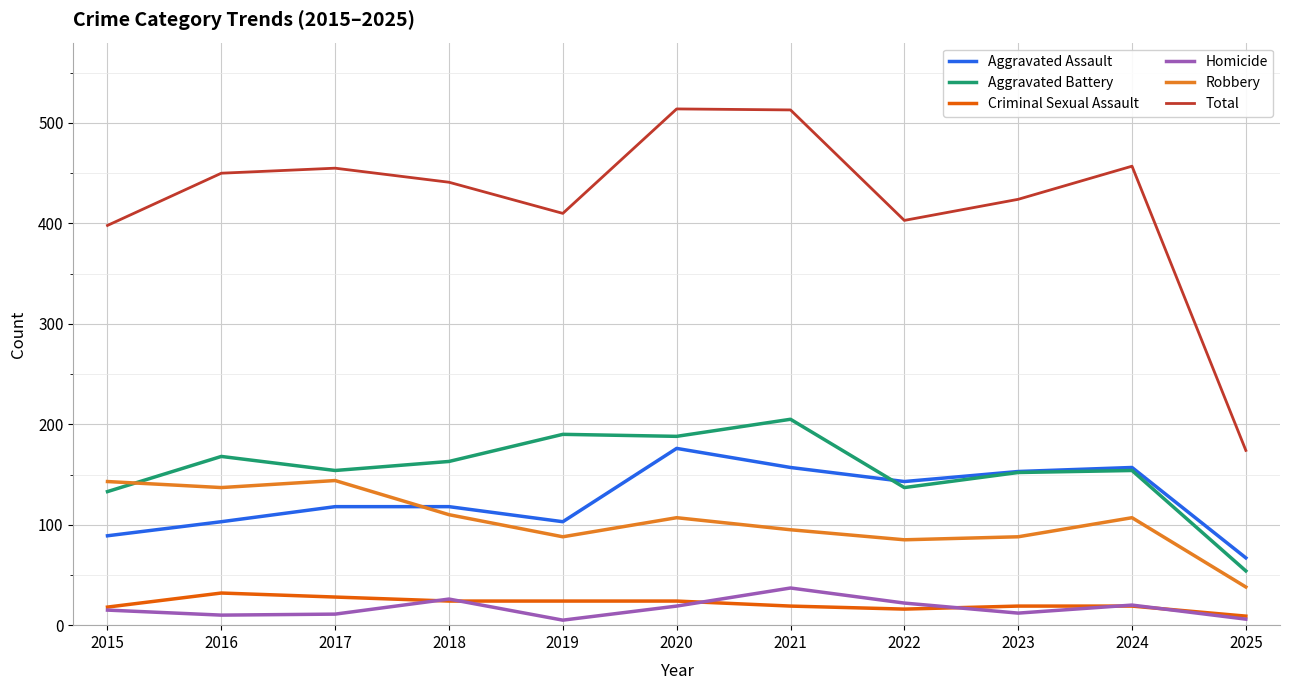

What is the average value of the Total series?

422